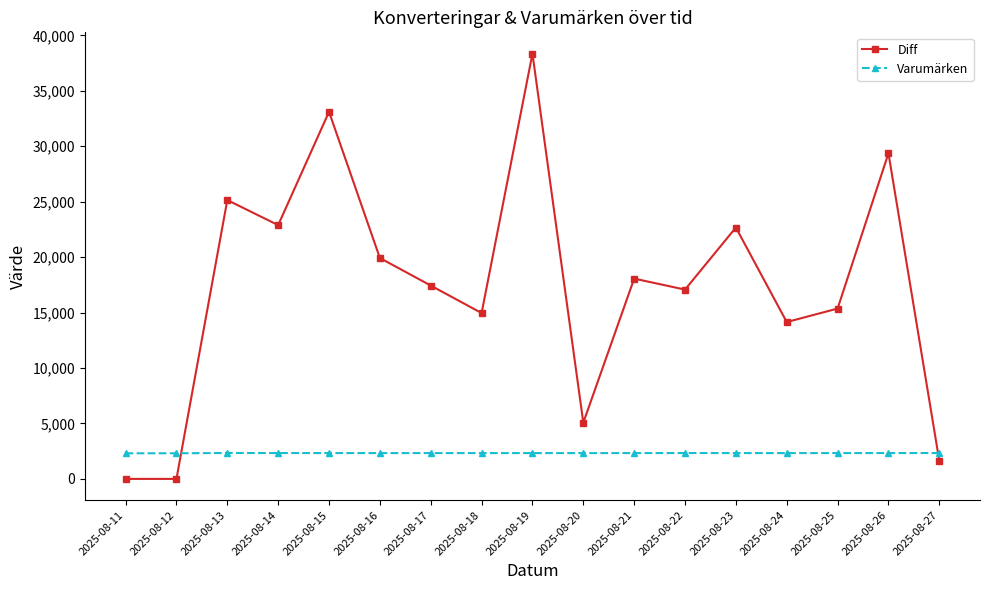

Rank the series at 2025-08-11 from highest to lowest value.

Varumärken, Diff